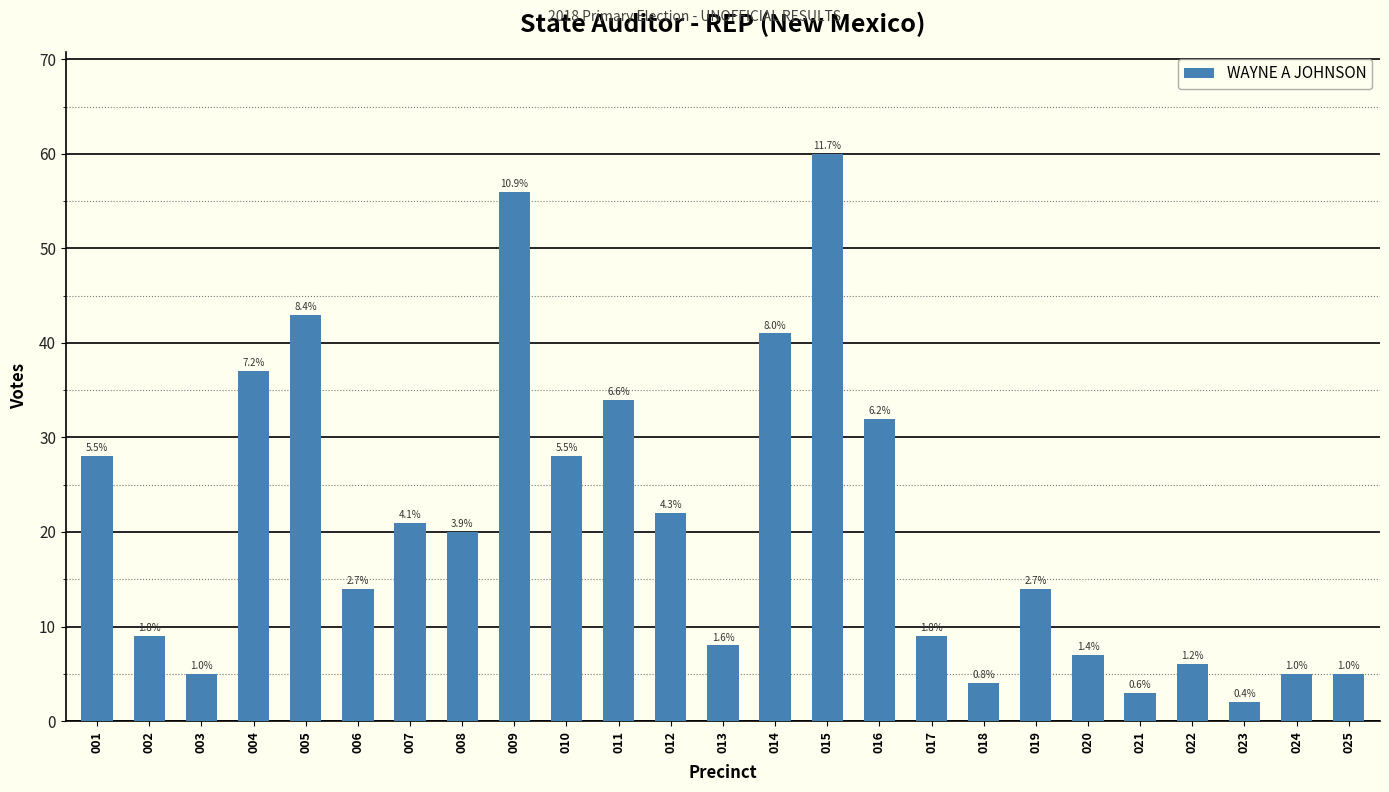

How many bars are there in total?

25